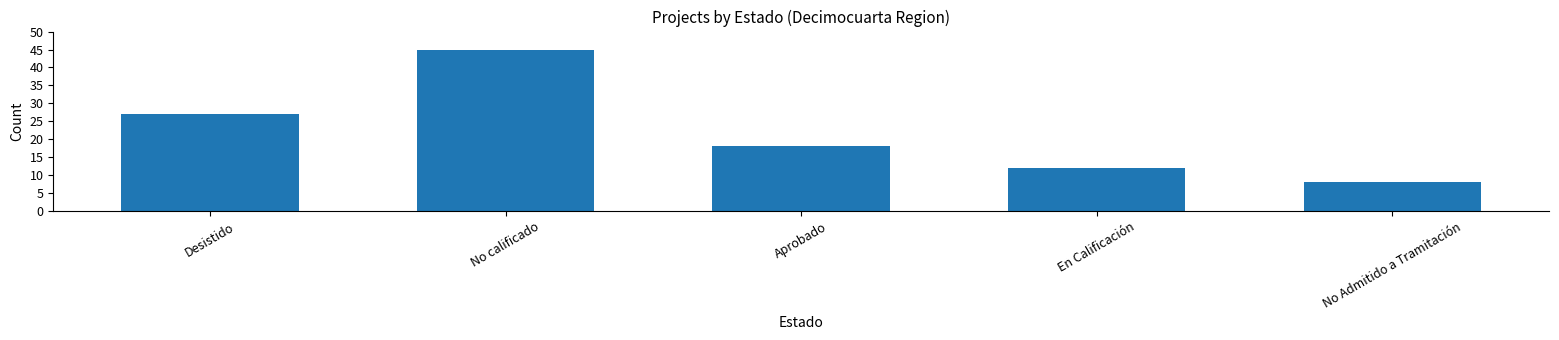

Which has a higher value, En Calificación or Aprobado?

Aprobado